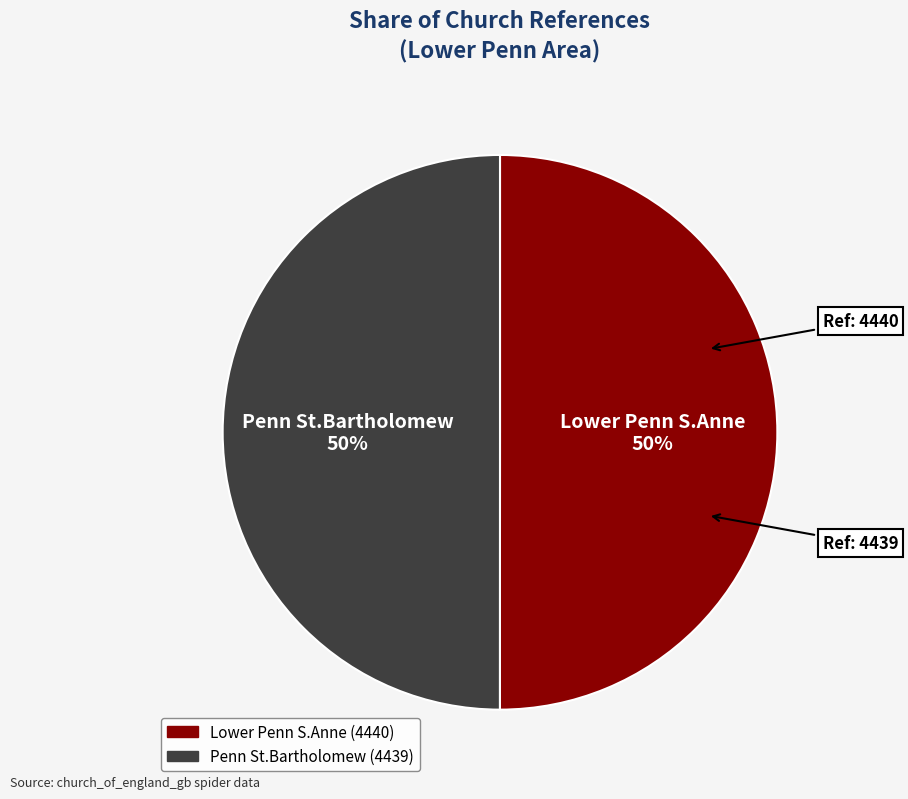

The Penn St.Bartholomew slice represents 57% of the pie. True or false?

False